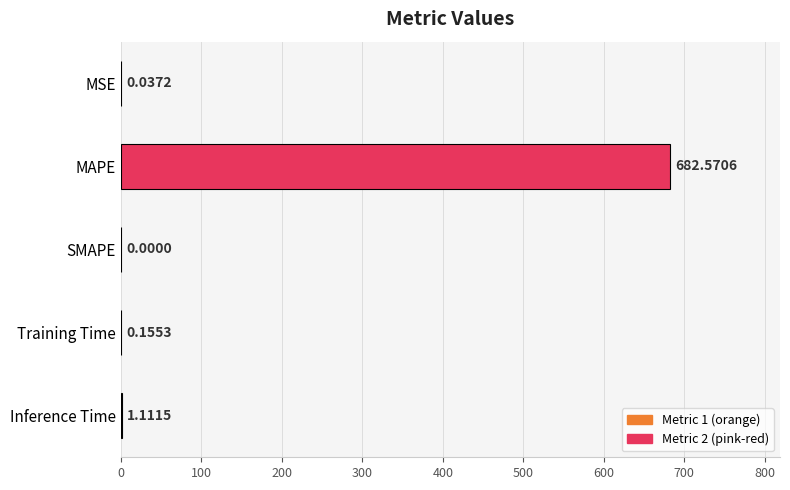

What is the sum of all values?

683.9